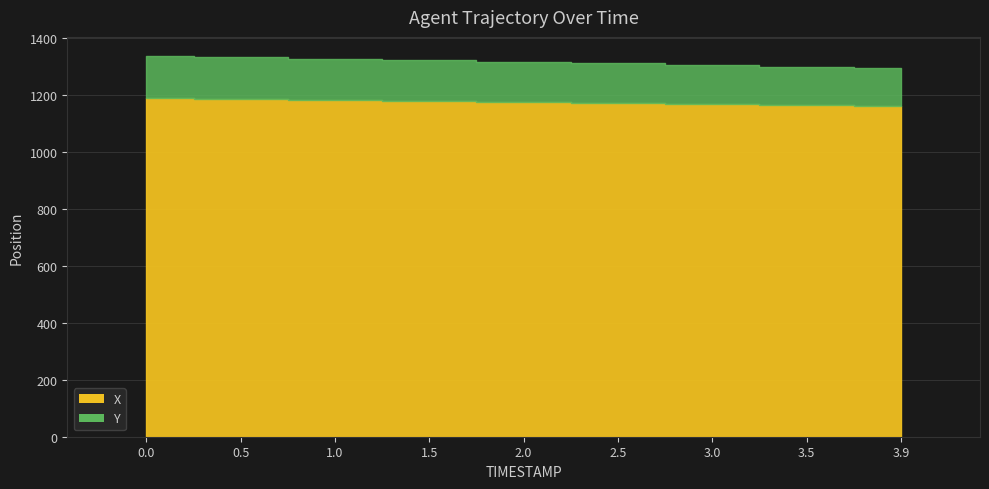

What is the sum of all Y values?

1267.5